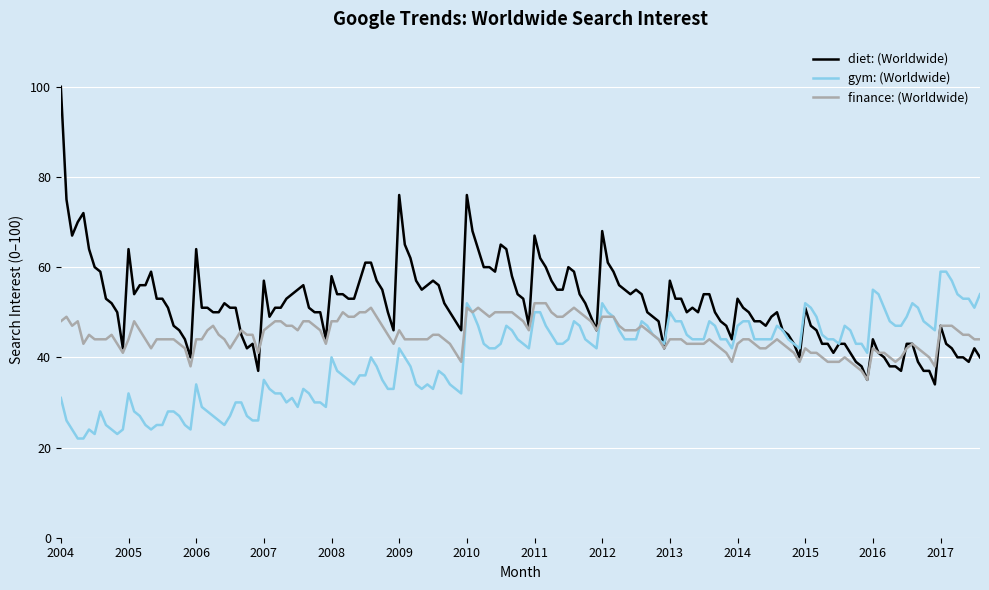

Which series has the largest range (max minus min)?

diet: (Worldwide)